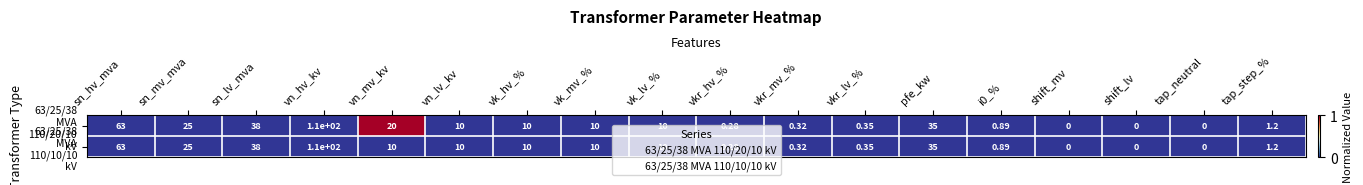

Which label corresponds to the largest value in the chart?

vn_hv_kv